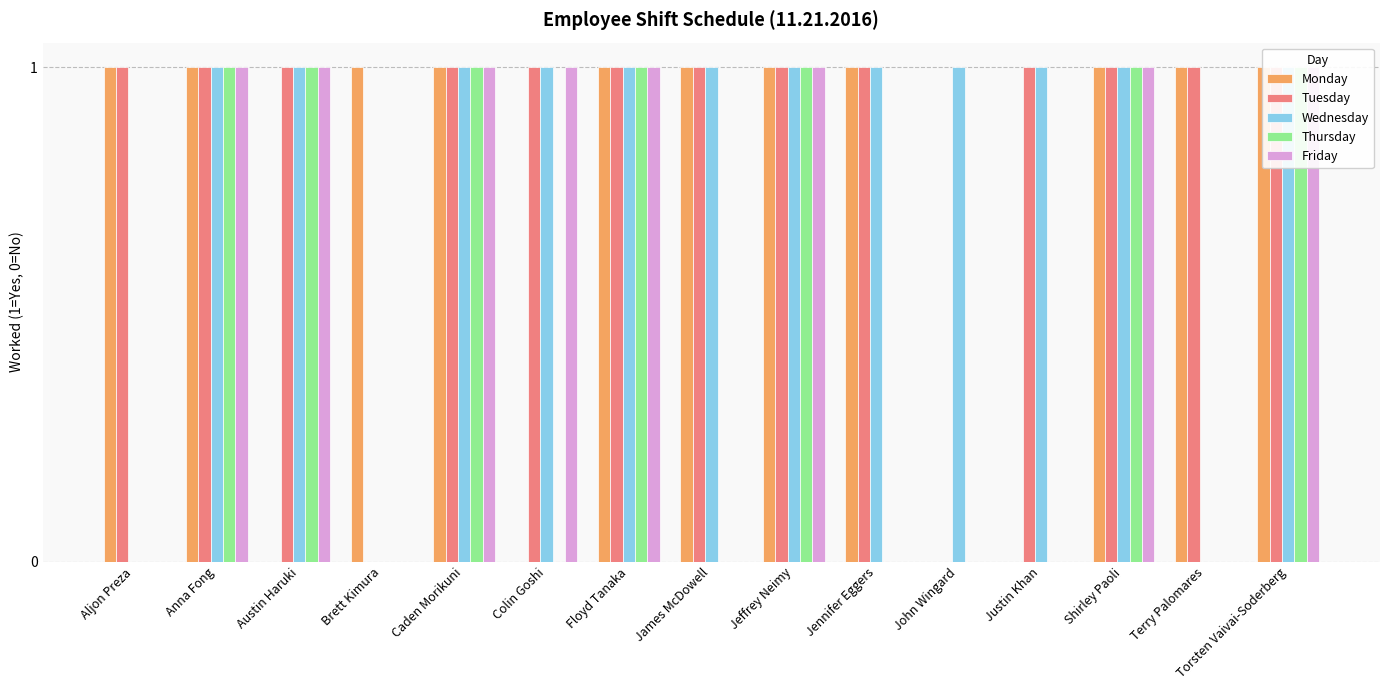

Is it true that Tuesday equals 1 at Jennifer Eggers?

True